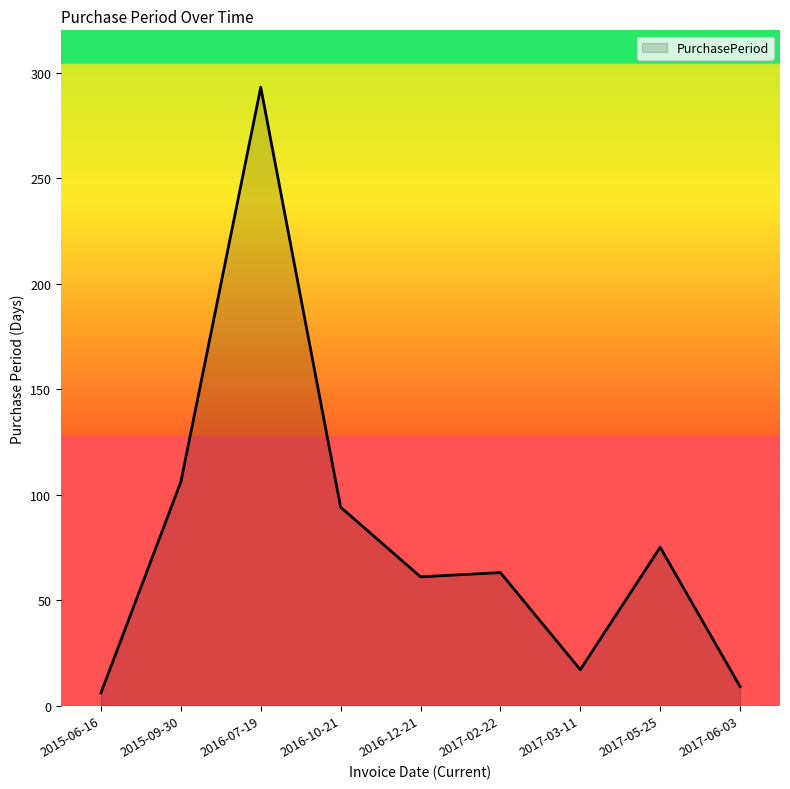

Between 2017-06-03 and 2017-02-22, which is larger?

2017-02-22